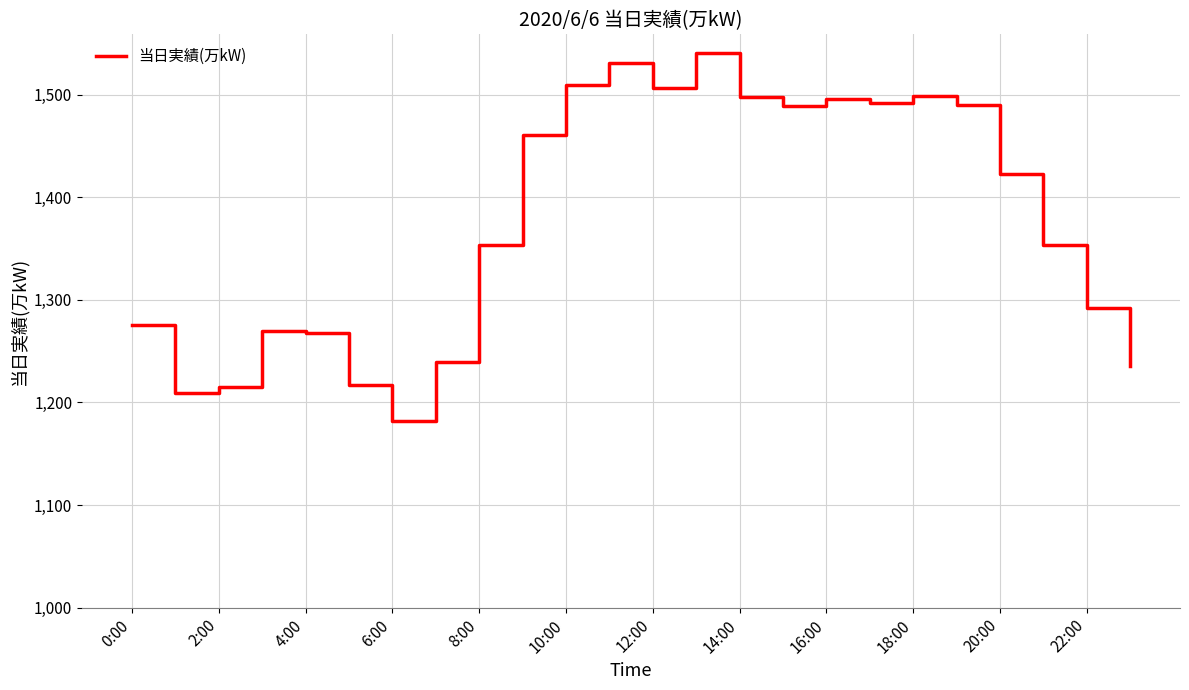

What is the maximum value shown in the chart?

1541